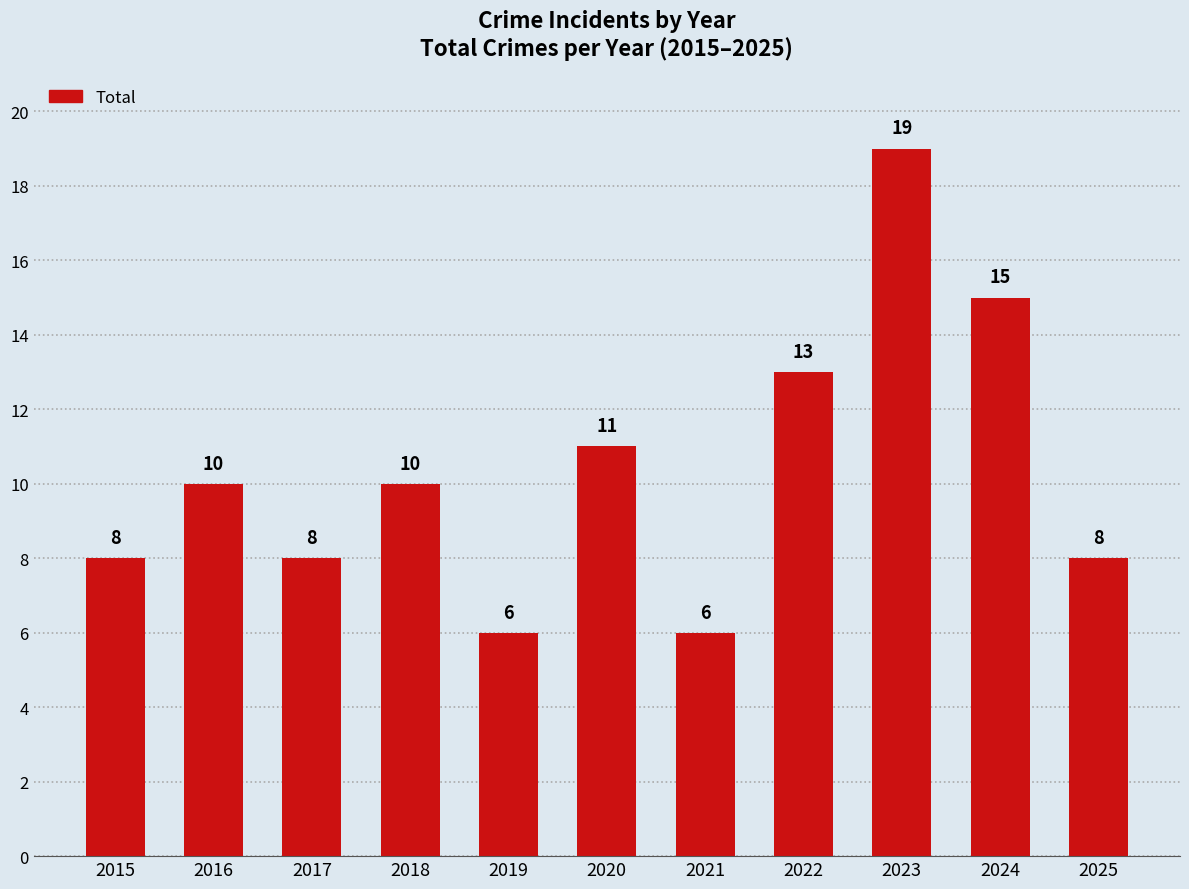

Where is the data nearest to the value 12?

2020